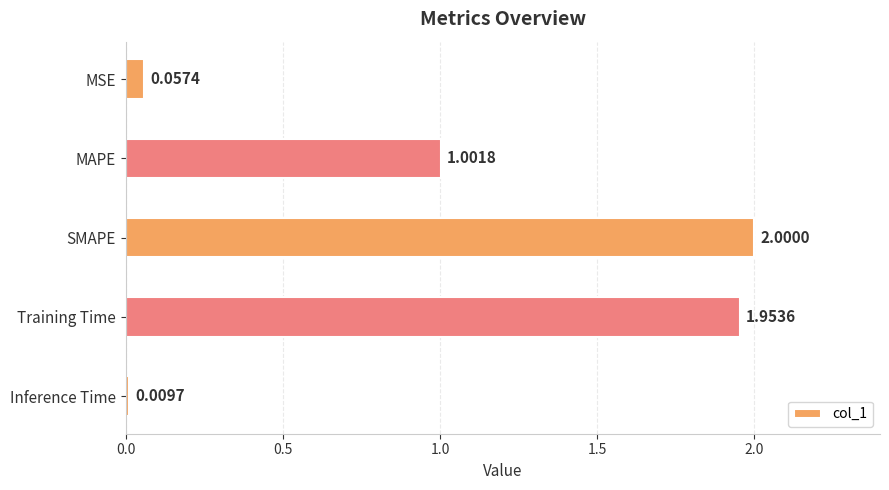

List the labels in order of value, smallest first.

Inference Time, MSE, MAPE, Training Time, SMAPE